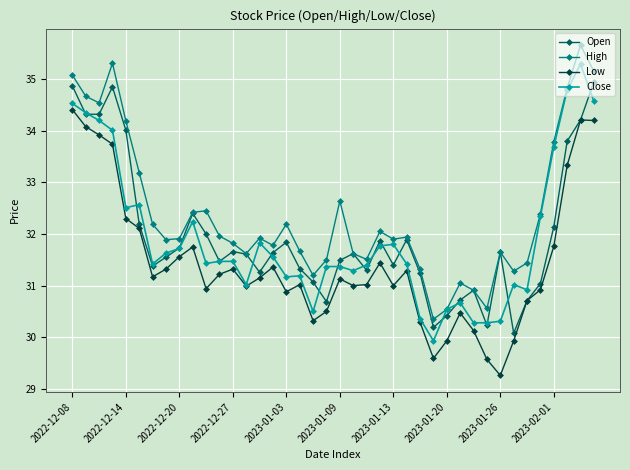

Which series has the largest total across all categories?

High